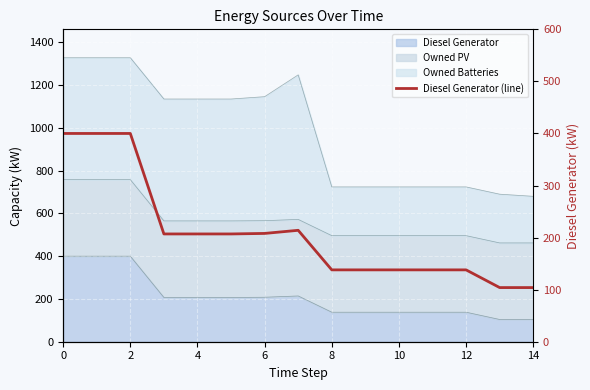

The value at 14 is 75. True or false?

False